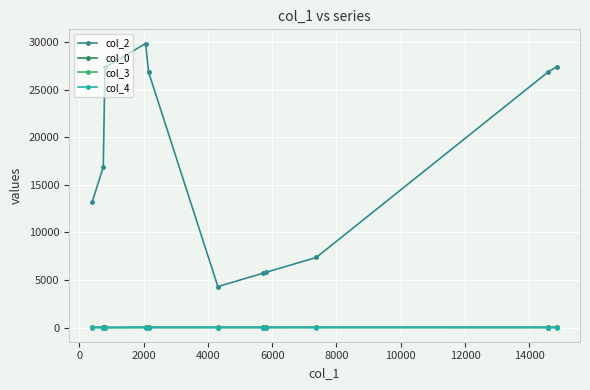

Does the chart display data point markers on the line(s)?

Yes